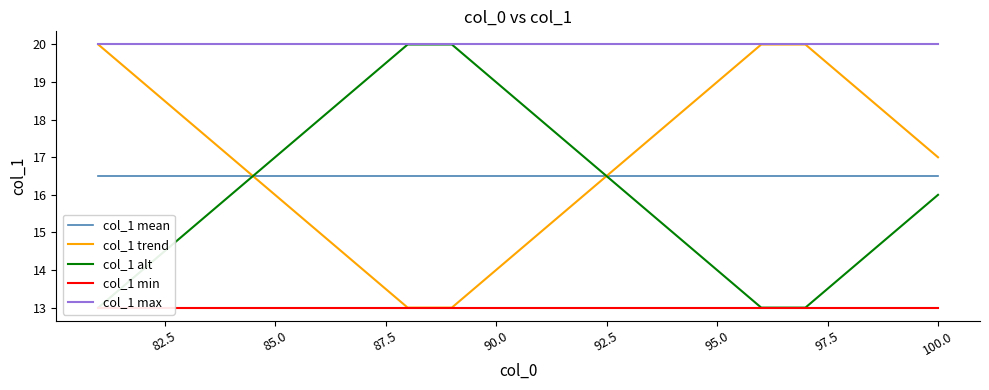

True or false: col_1 mean has more than 1 points higher than both neighbors.

False